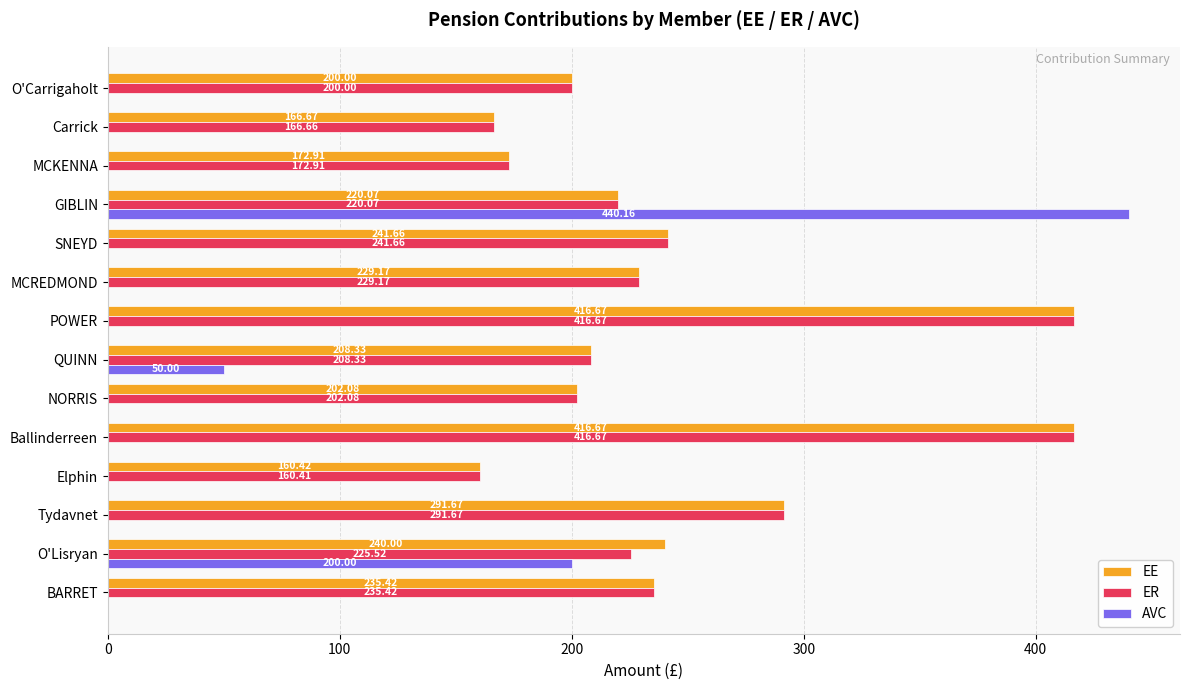

Where is AVC nearest to the value 220?

O'Lisryan